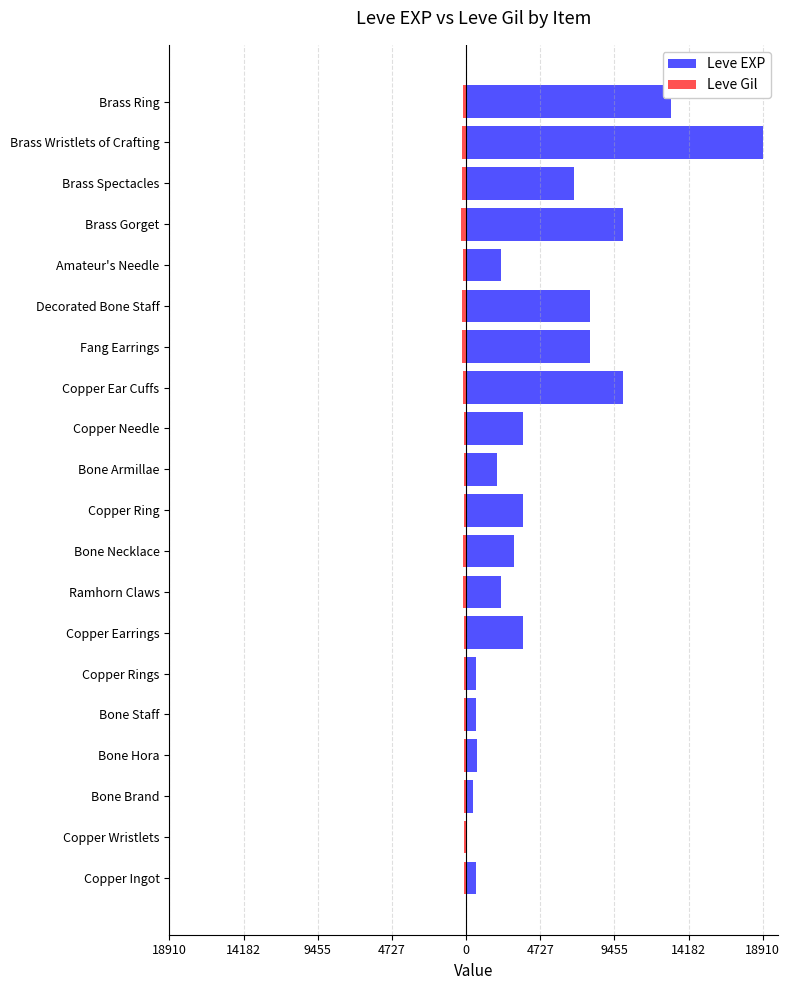

Which has a higher value, Copper Ingot or Bone Armillae?

Bone Armillae